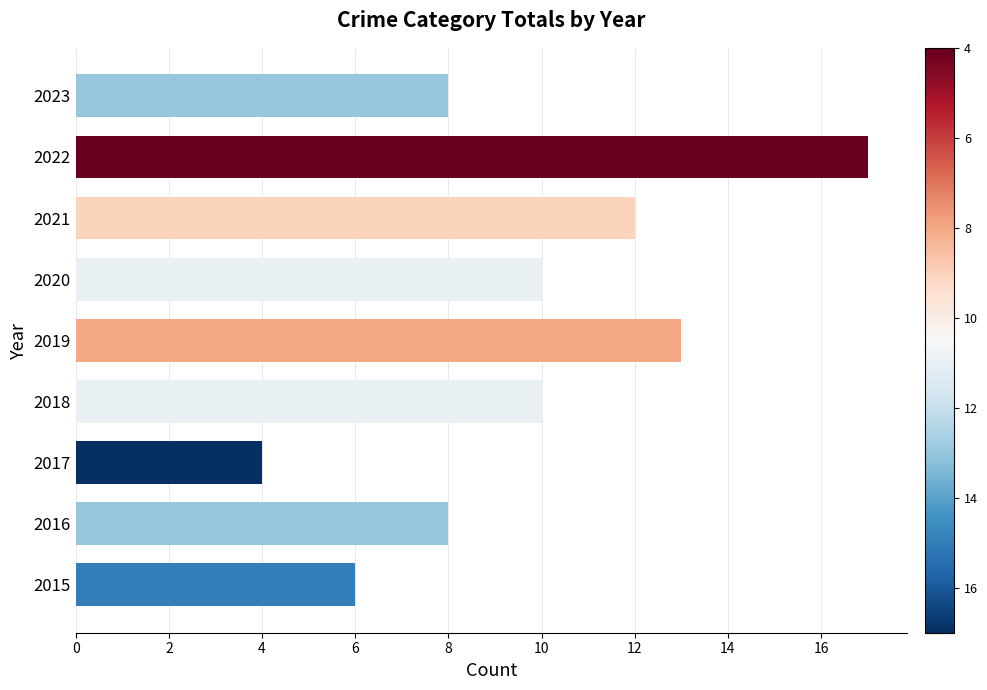

How many categories are shown in the chart?

9